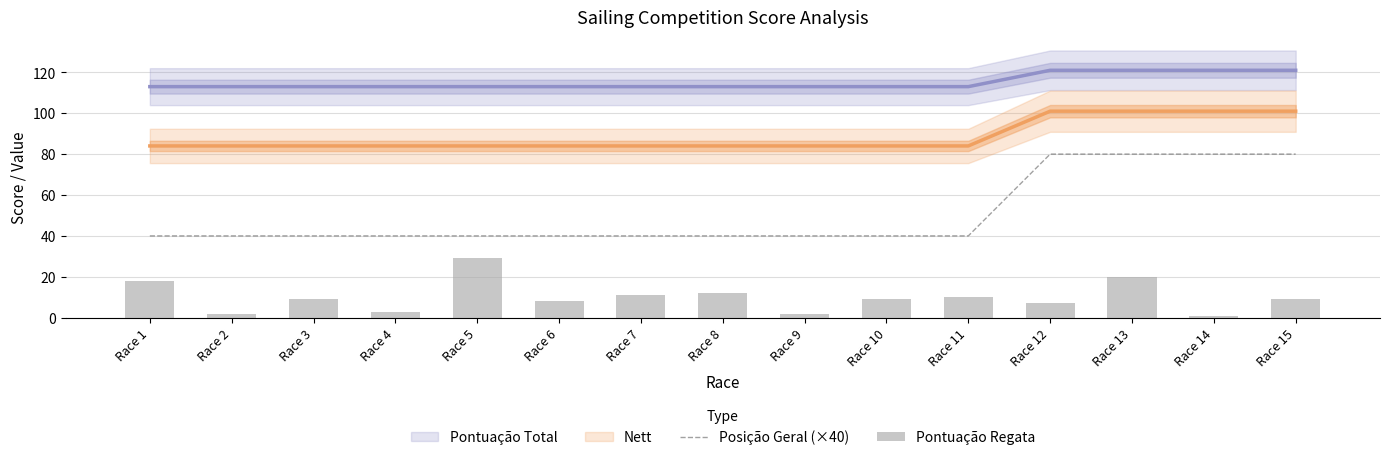

The Pontuação Regata series shows 10 at Race 11. True or false?

True